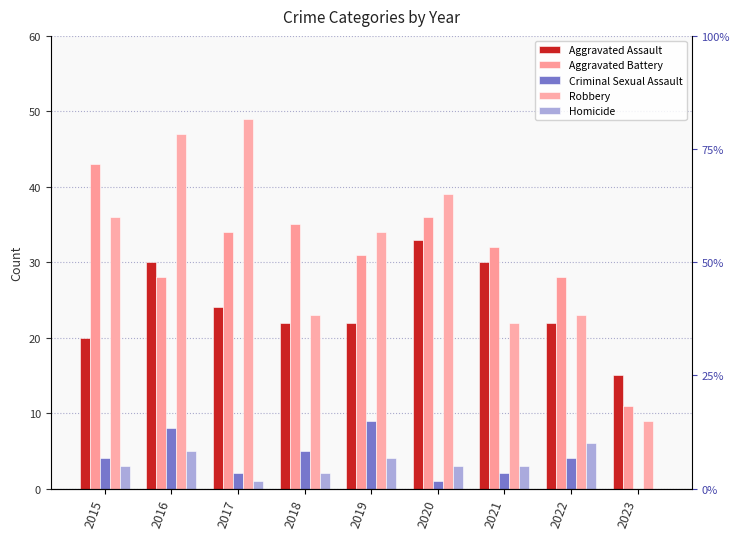

Reading right to left, extract all data points from this chart.

Aggravated Assault: 15	22	30	33	22	22	24	30	20
Aggravated Battery: 11	28	32	36	31	35	34	28	43
Criminal Sexual Assault: 0	4	2	1	9	5	2	8	4
Robbery: 9	23	22	39	34	23	49	47	36
Homicide: 0	6	3	3	4	2	1	5	3